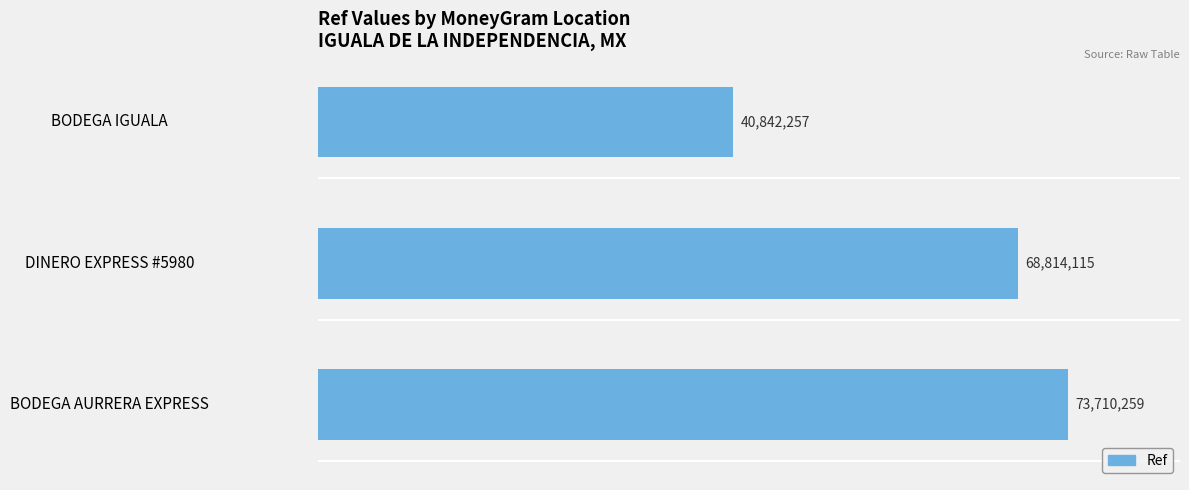

Count the values in the range 40842257 to 73710259.

3